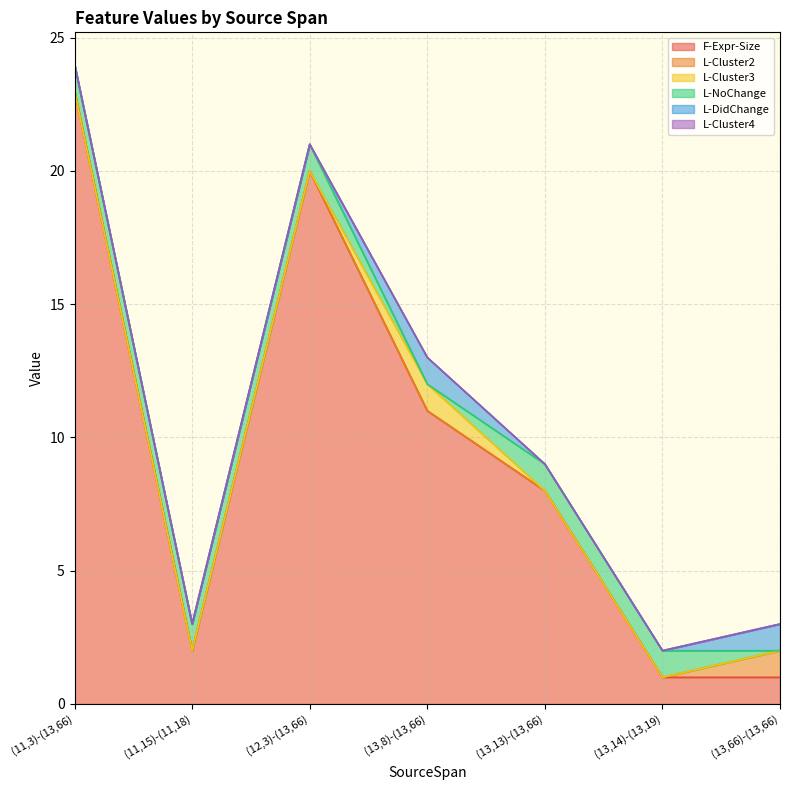

Where is L-Cluster4 nearest to the value 0?

(11,3)-(13,66)